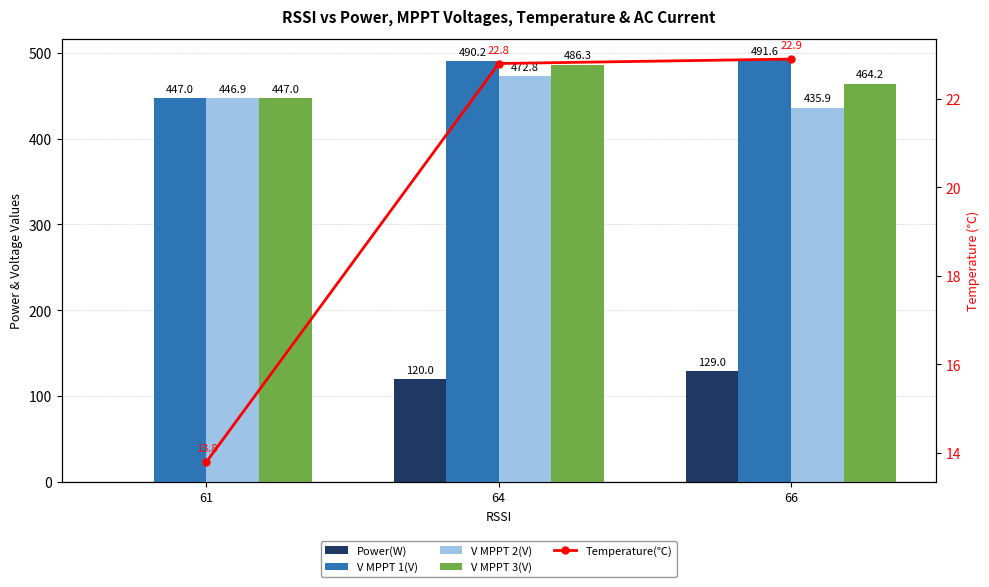

Which has a higher value, 61 or 64?

64